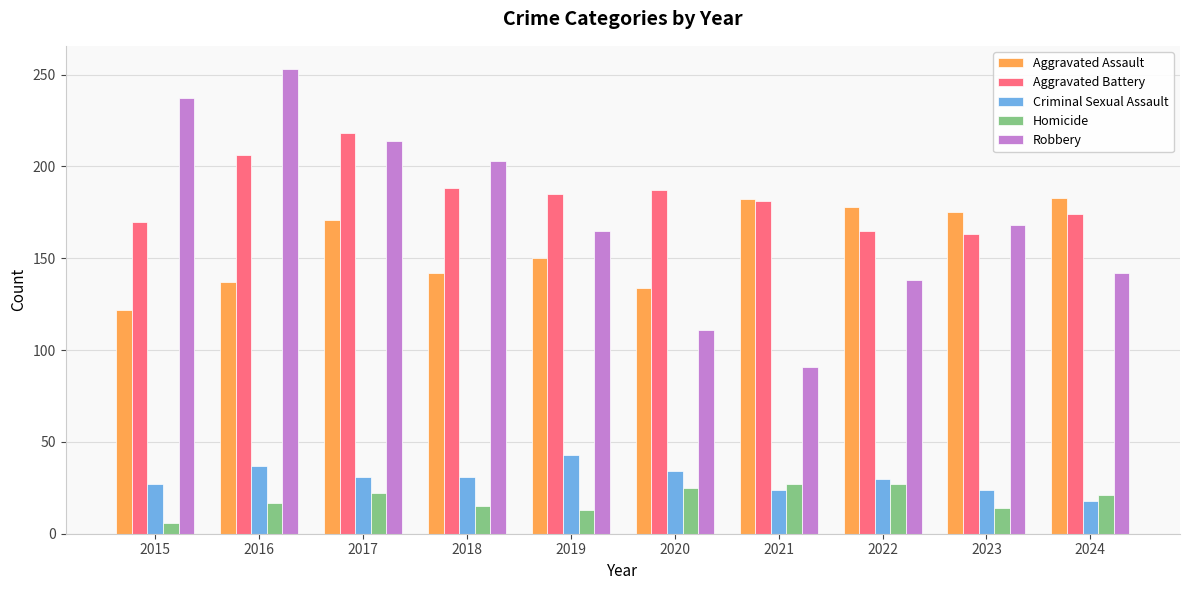

Which category has the lowest value across all series?

2015